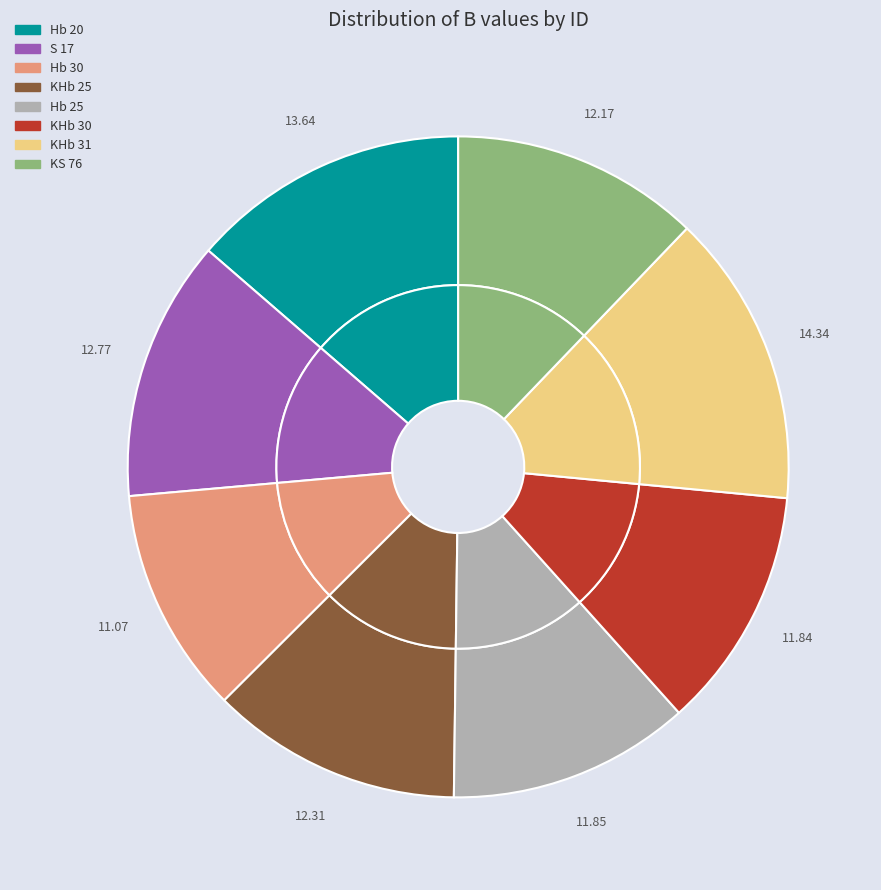

What is the ratio of the value at KHb 30 to the value at KS 76?

1.0